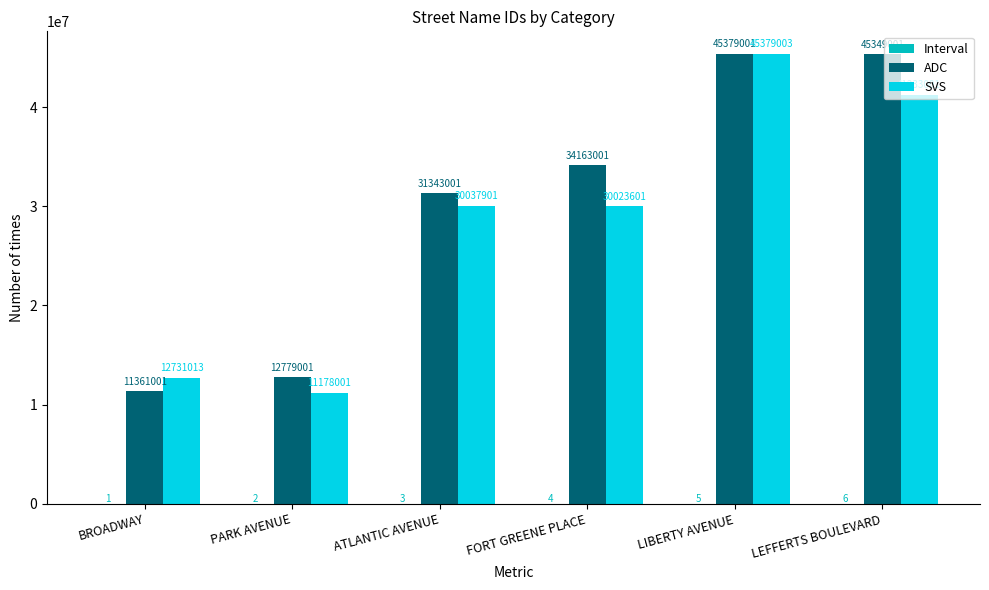

What is the greatest value displayed?

45379003